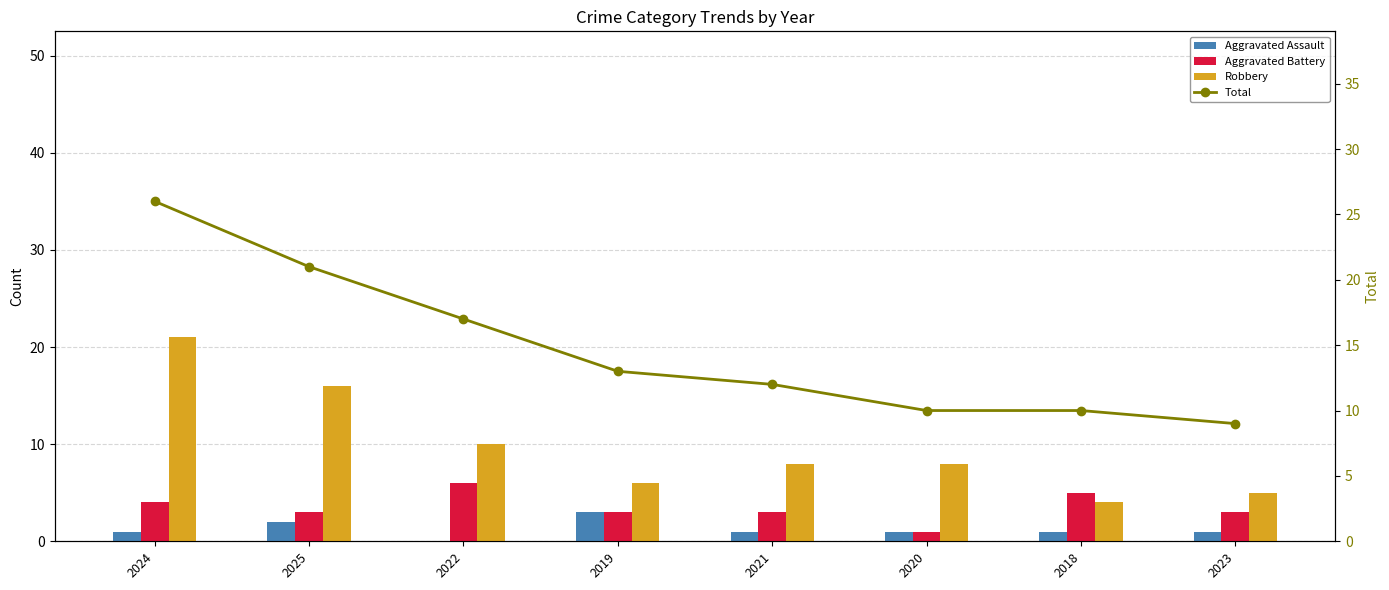

Where is Aggravated Assault nearest to the value 1?

2024